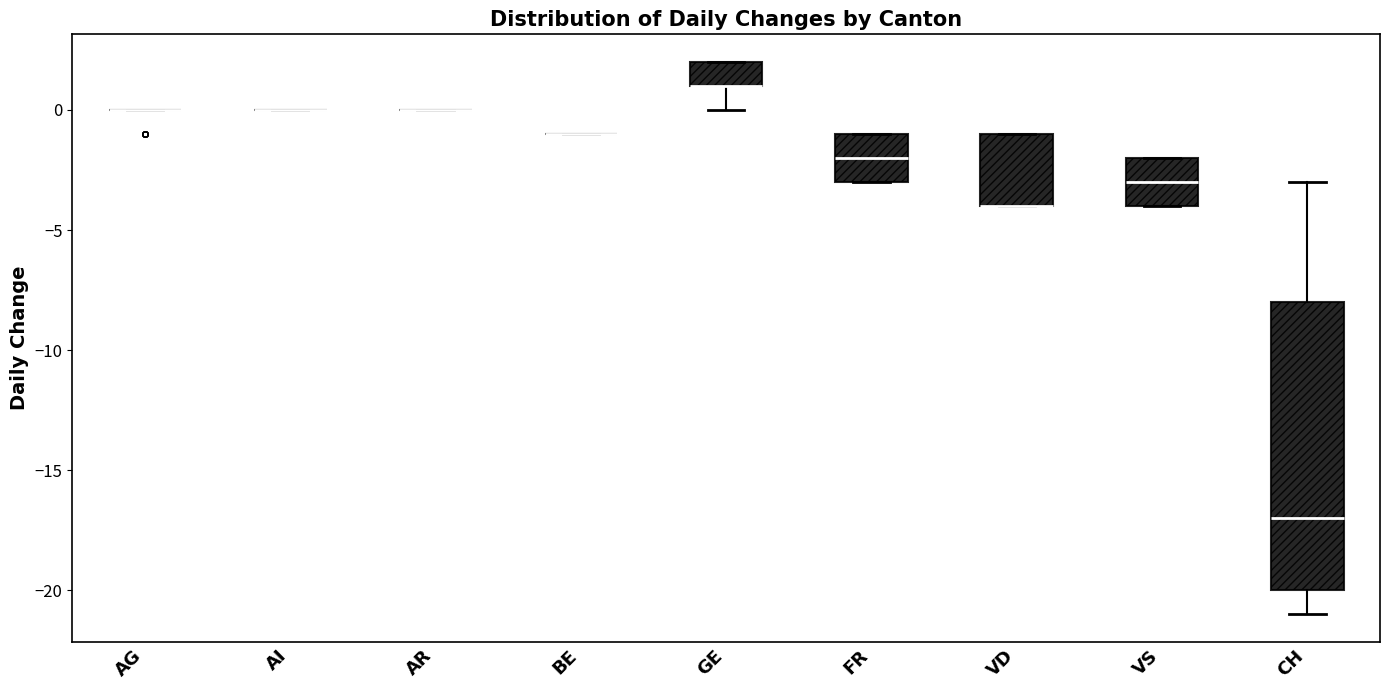

Reading left to right, read every box against the y-axis: the position of its median line, the range the box covers, and the ends of its whiskers. The values are not printed on the chart, so give them approximately, as read against the axis.

AG: box collapsed to a line at 0, whiskers 0 to 0
AI: box collapsed to a line at 0, whiskers 0 to 0
AR: box collapsed to a line at 0, whiskers 0 to 0
BE: box collapsed to a line at -1, whiskers -1 to -1
GE: median 1 (drawn on the box's lower edge), box 1 to 2, whiskers 0 to 2
FR: median -2, box -3 to -1, whiskers -3 to -1
VD: median -4 (drawn on the box's lower edge), box -4 to -1, whiskers -4 to -1
VS: median -3, box -4 to -2, whiskers -4 to -2
CH: median -17, box -20 to -8, whiskers -21 to -3